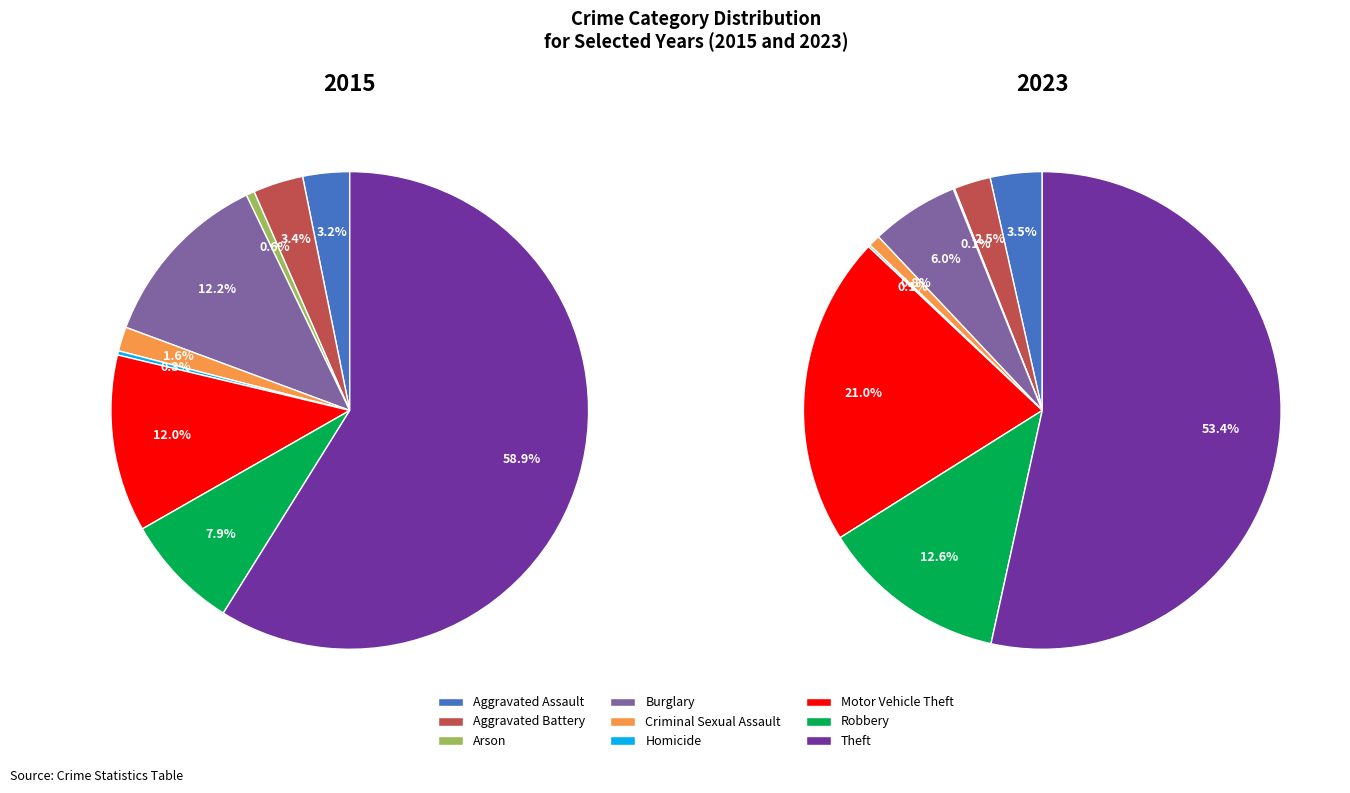

What percentage is the Aggravated Battery slice, to the nearest percent?

3%